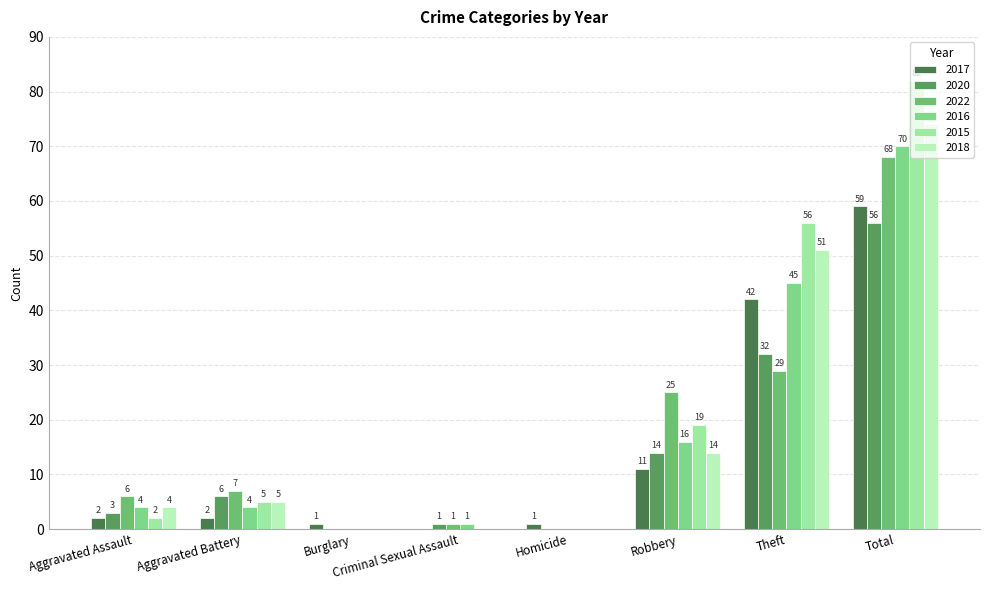

Rank the series by their maximum value, from highest to lowest.

2015, 2018, 2016, 2022, 2017, 2020